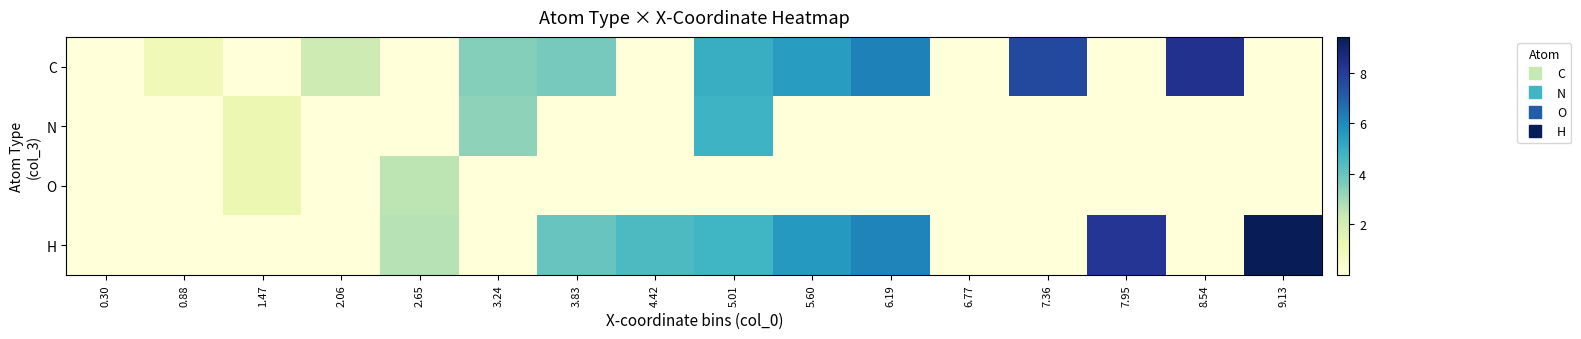

Rank the series by their maximum value, from lowest to highest.

O, N, C, H